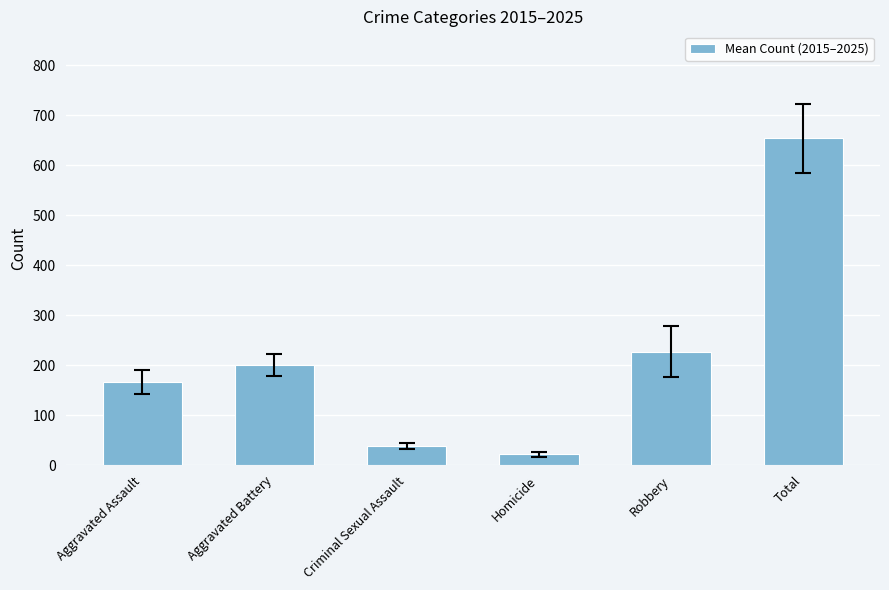

What is the difference between the values at Aggravated Battery and Homicide?

178.4